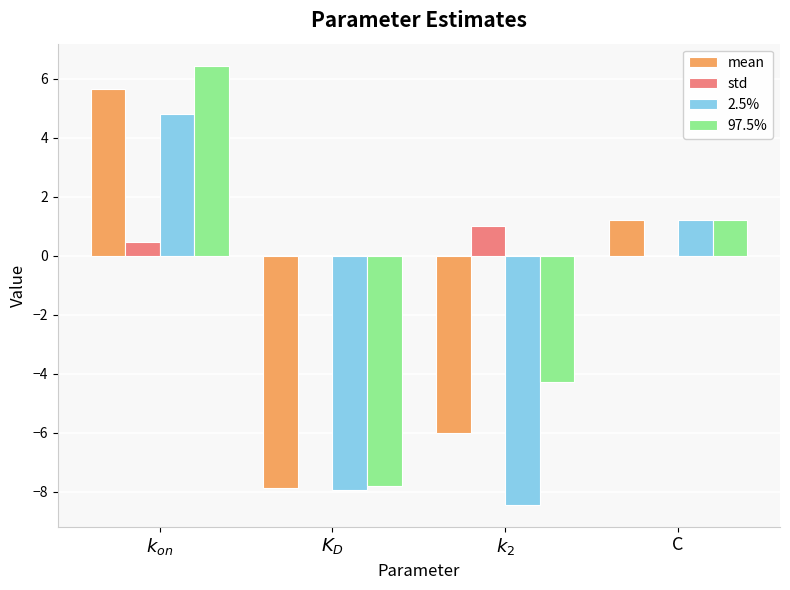

The value of 97.5% at C is 1.2. True or false?

True